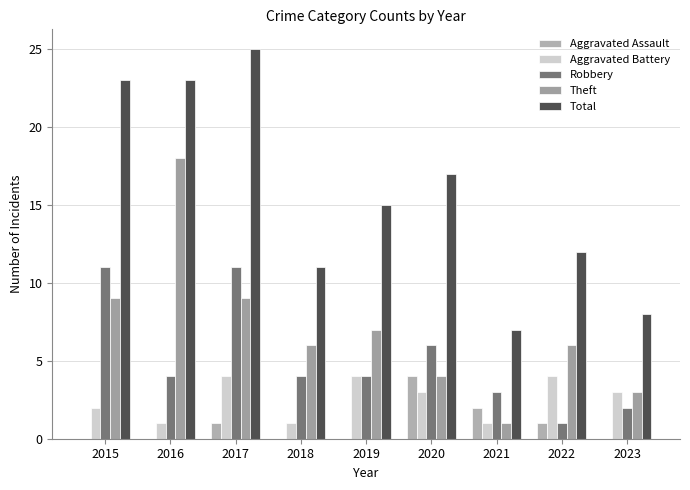

Are the bars grouped side by side (vs. stacked)?

Yes